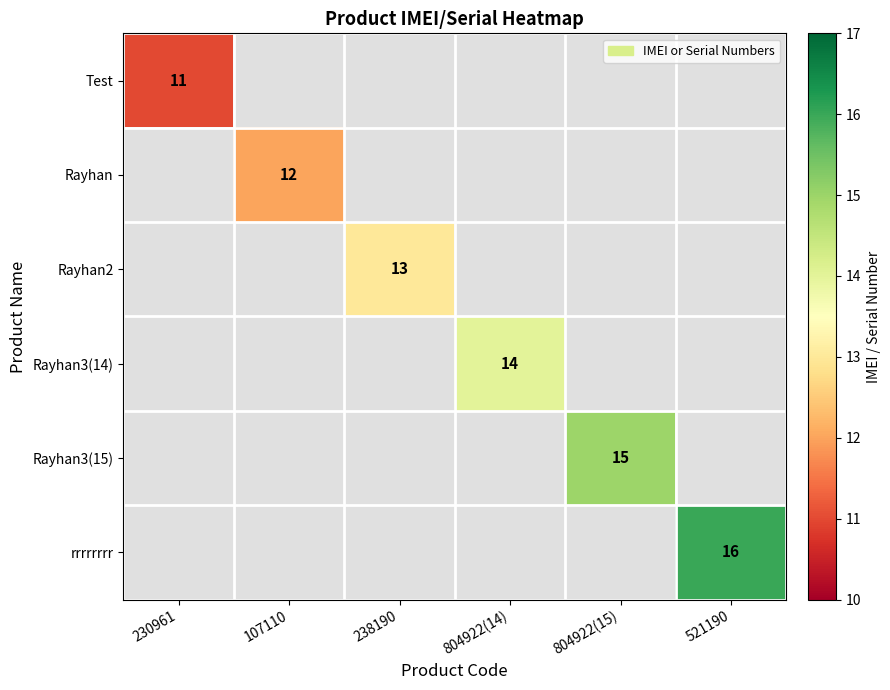

The Test series shows 11 at 230961. True or false?

True